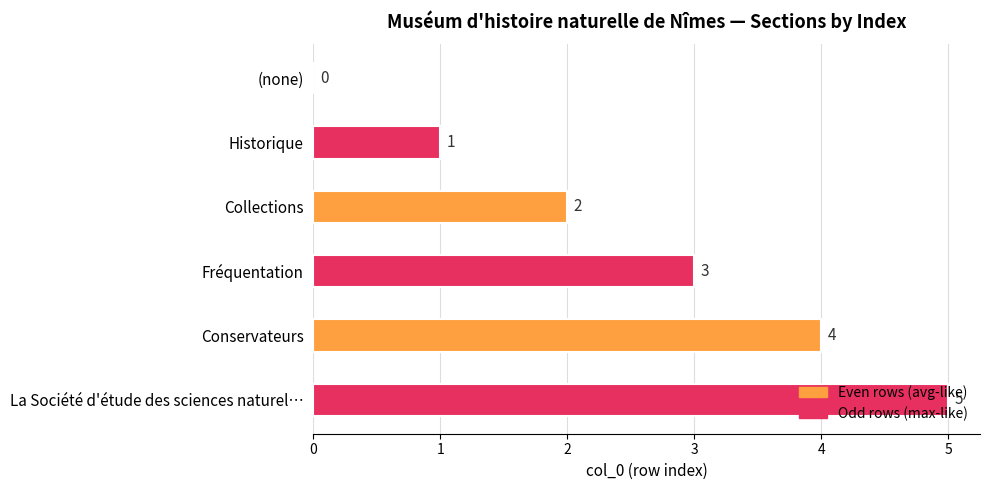

Is it true that the value at Fréquentation is 2?

False